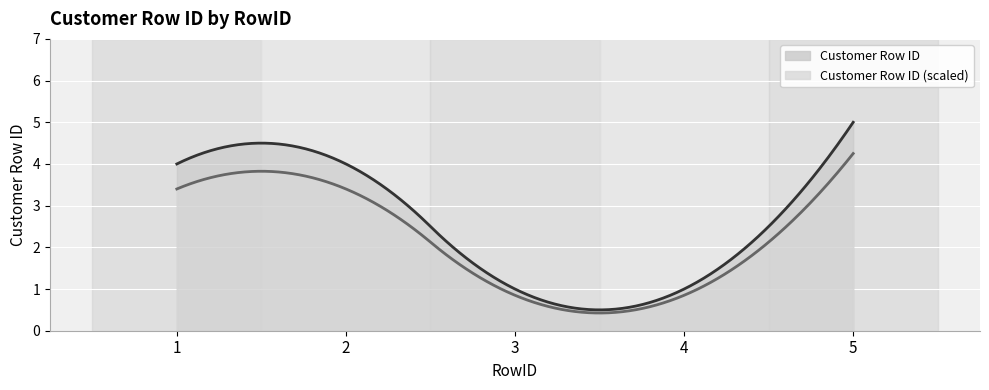

The value at 1 is 4. True or false?

True